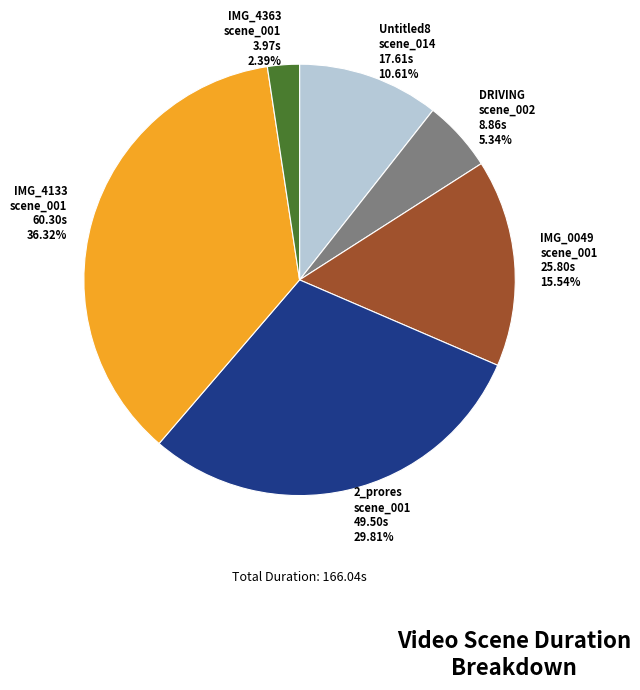

Is there a majority slice in this chart?

No